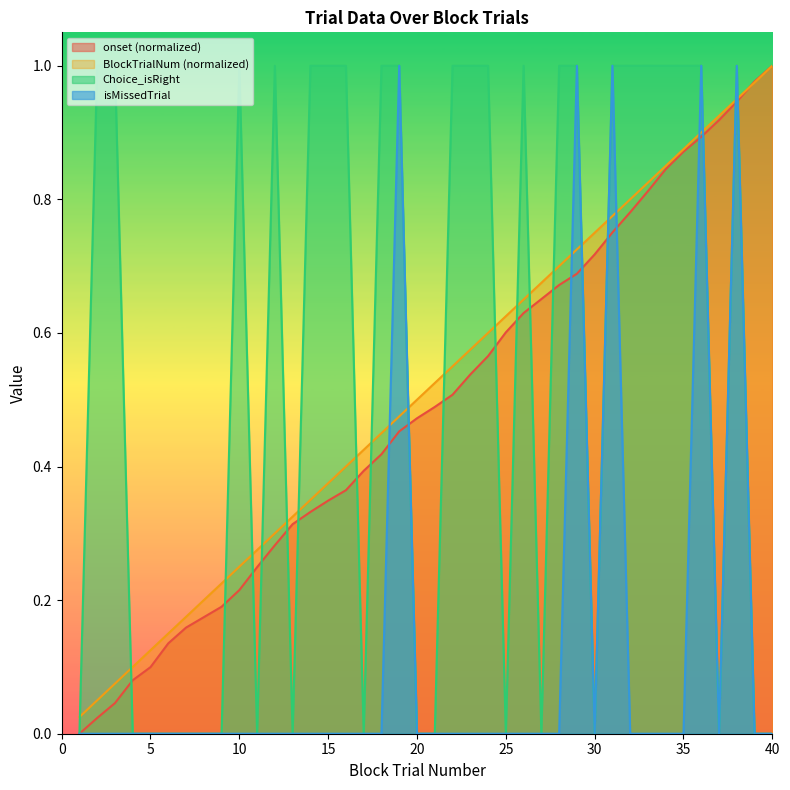

True or false: isMissedTrial and BlockTrialNum (normalized) cross at least once.

True